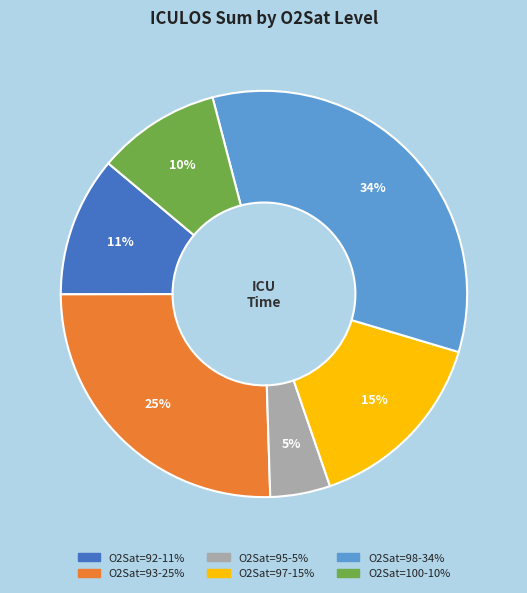

To the nearest percent, what is the difference between the largest and smallest slice percentages?

29%